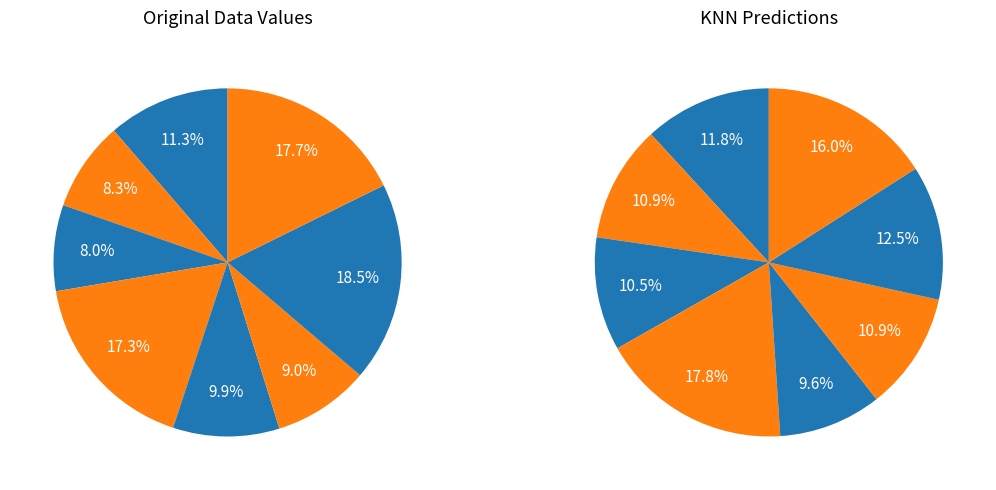

Combined, what portion of the pie is S 18 and S 19?

36.2%